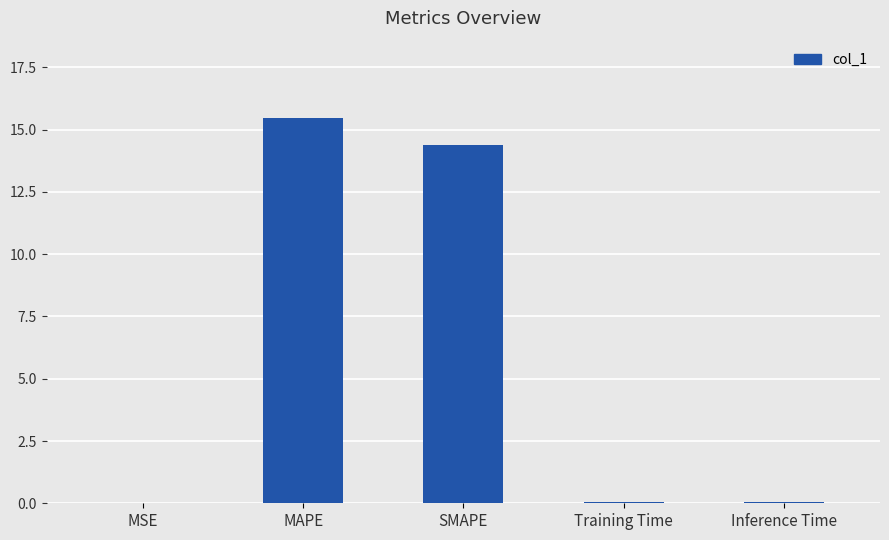

How many categories are shown in the chart?

5